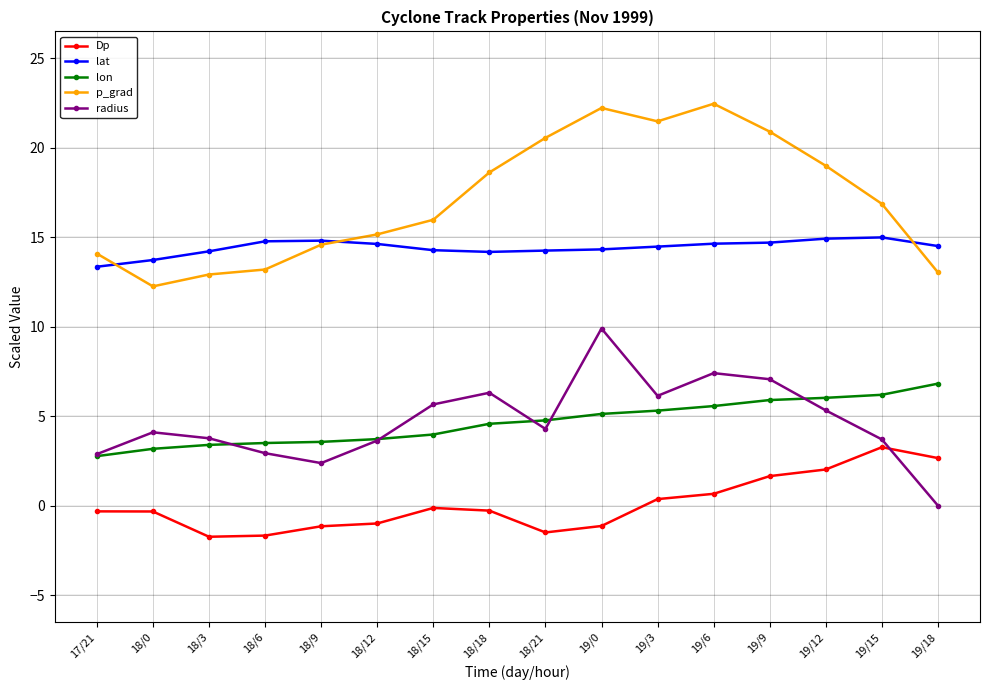

How many categories are shown in the chart?

16